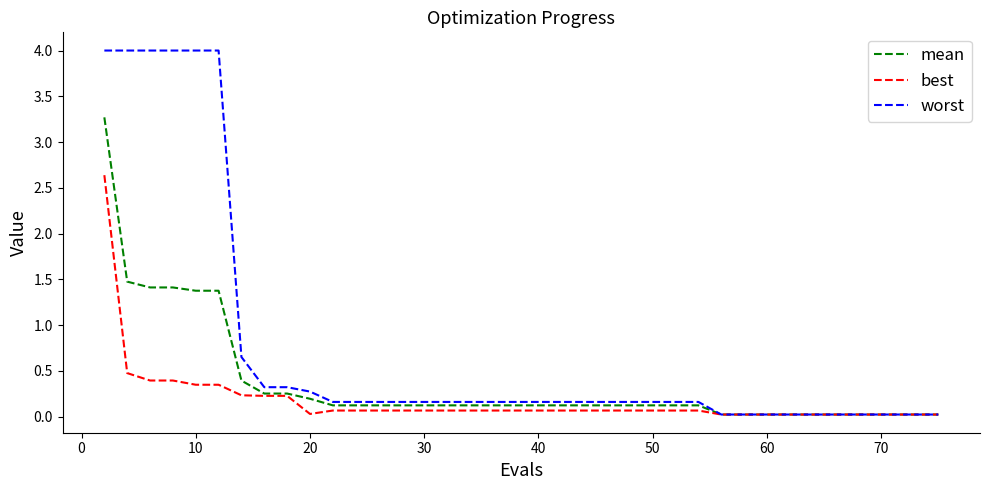

Which series has the largest total across all categories?

worst